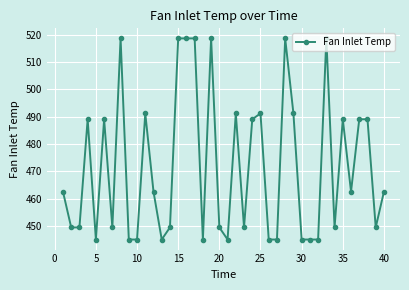

What is the average value?

471.8